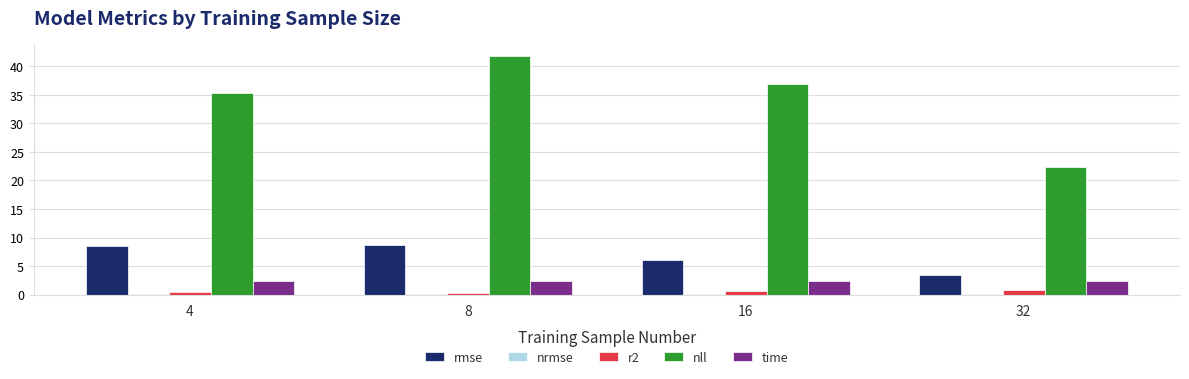

Where does the nll series first go above 36?

8